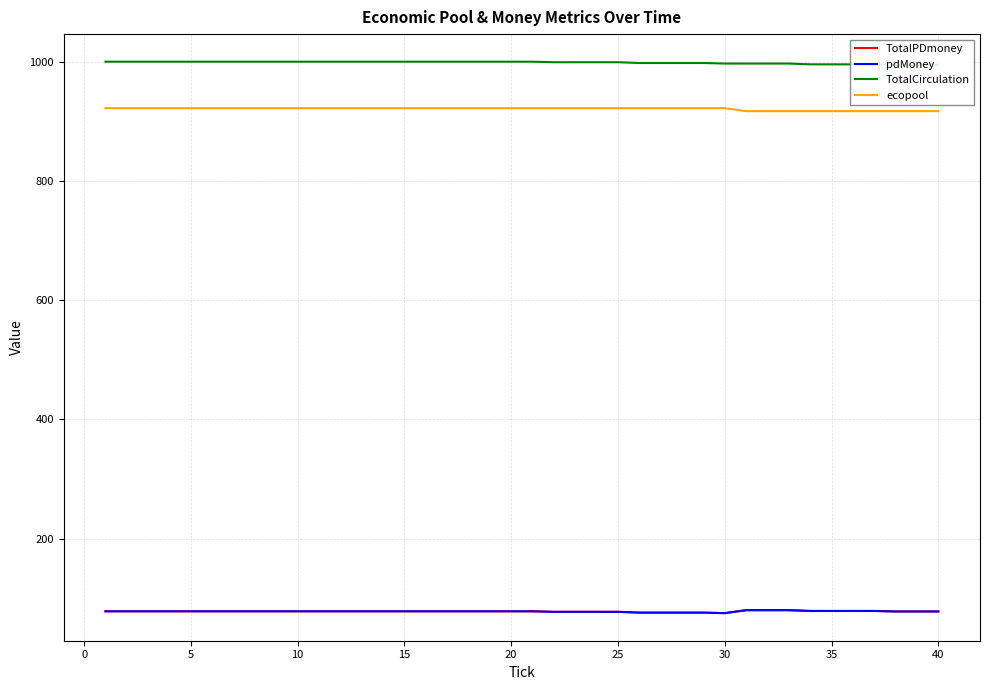

Which series has the largest range (max minus min)?

TotalCirculation